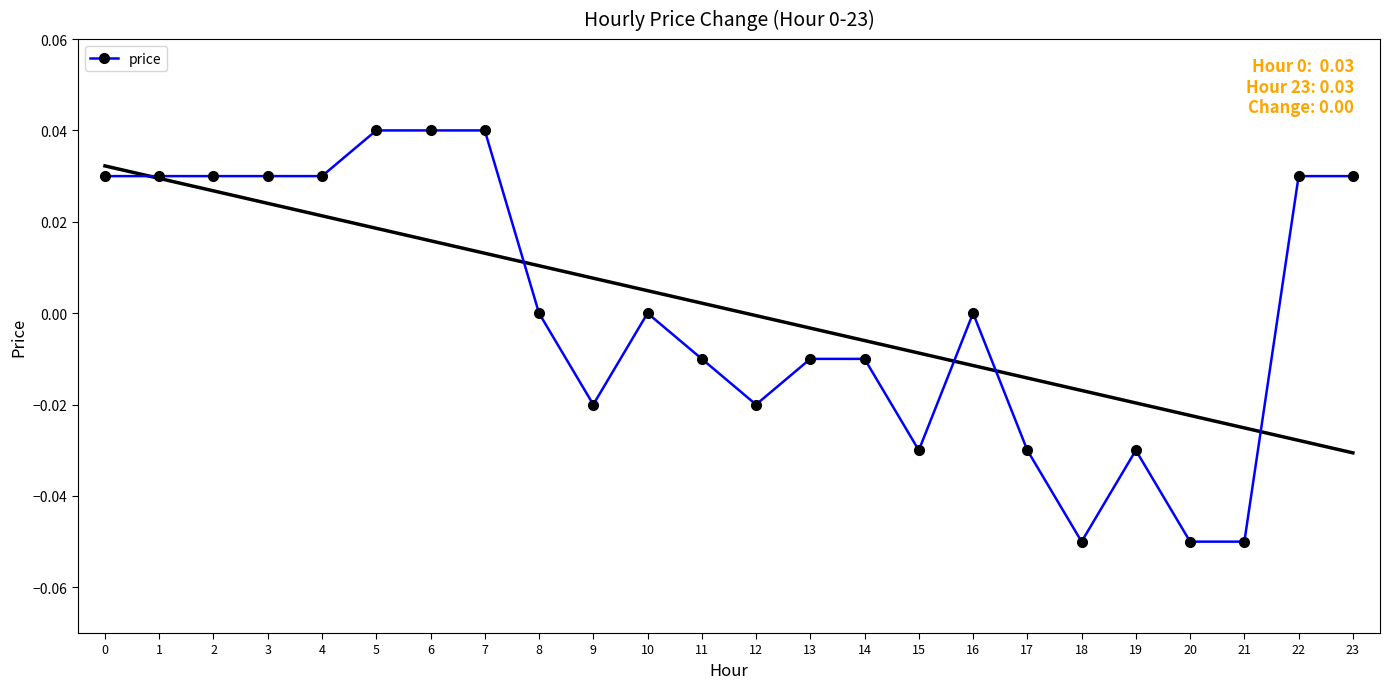

List the labels in order of value, smallest first.

18, 20, 21, 15, 17, 19, 9, 12, 11, 13, 14, 8, 10, 16, 0, 1, 2, 3, 4, 22, 23, 5, 6, 7